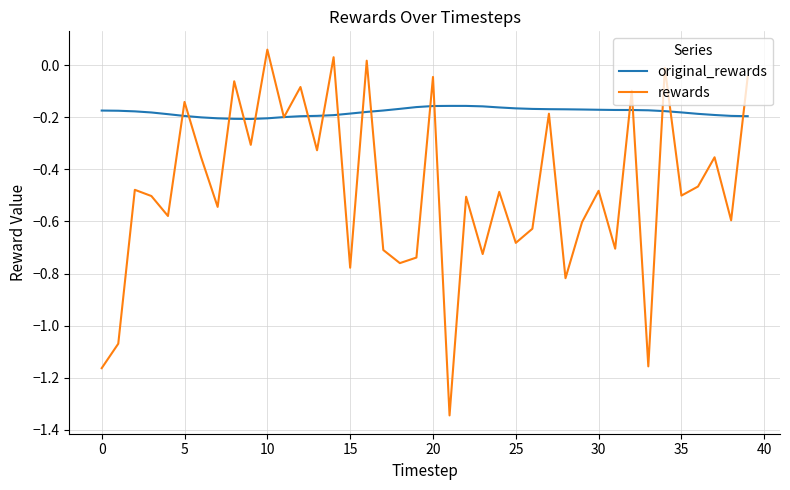

Rank the series by their maximum value, from lowest to highest.

original_rewards, rewards